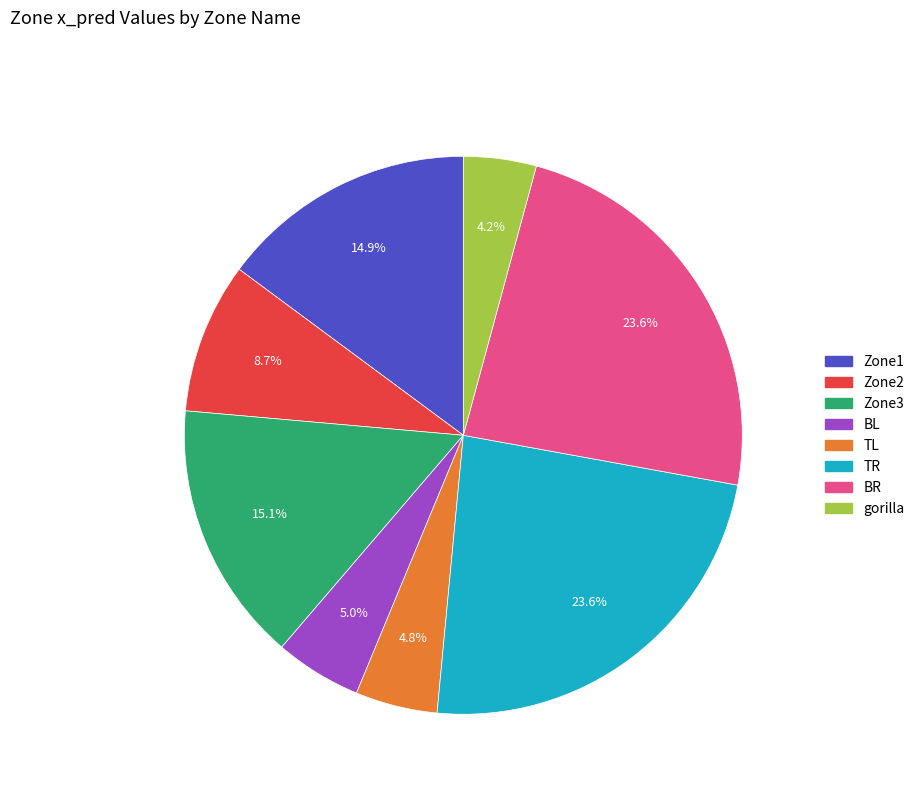

Is there any slice that represents more than half of the pie?

No